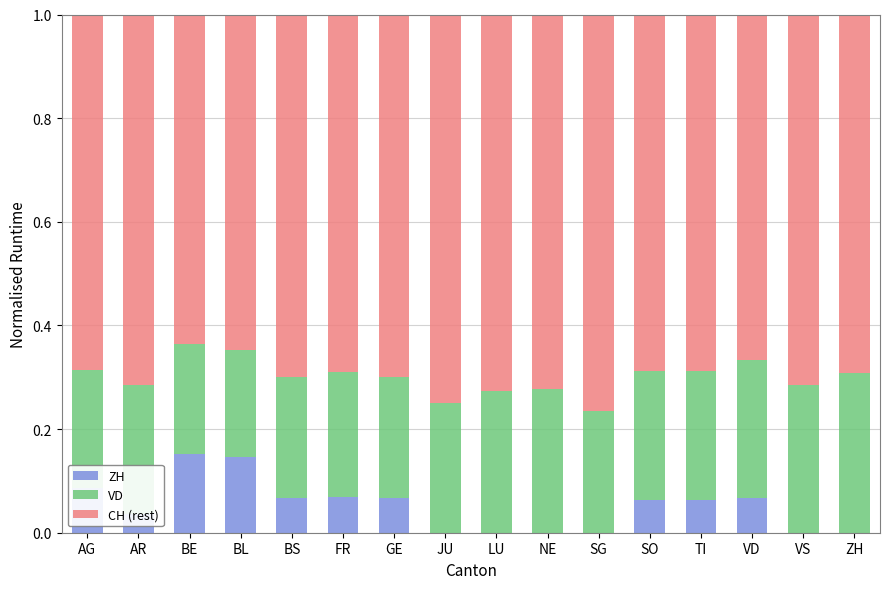

What is the total value across all series at SG?

1.0